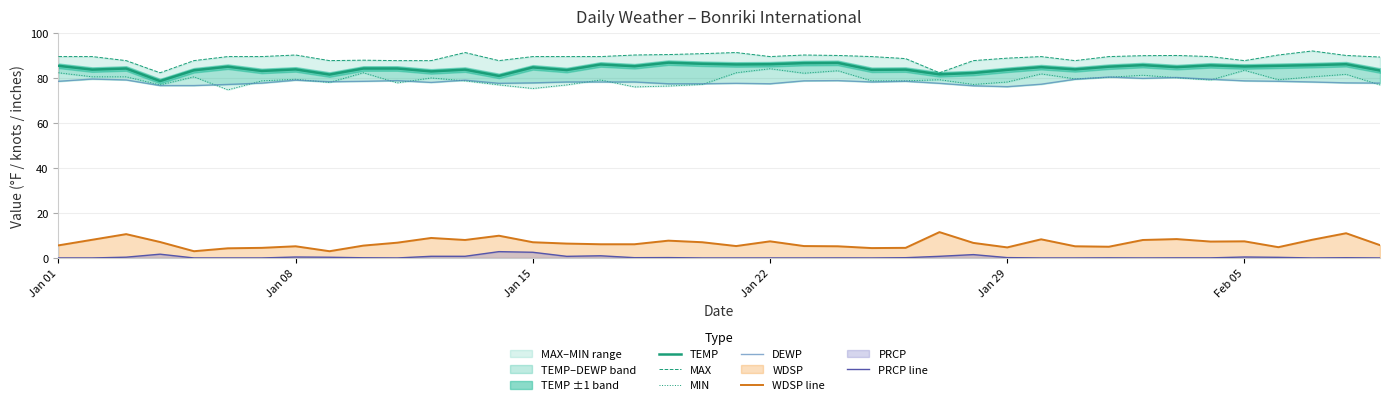

True or false: PRCP line and WDSP line cross at least once.

False